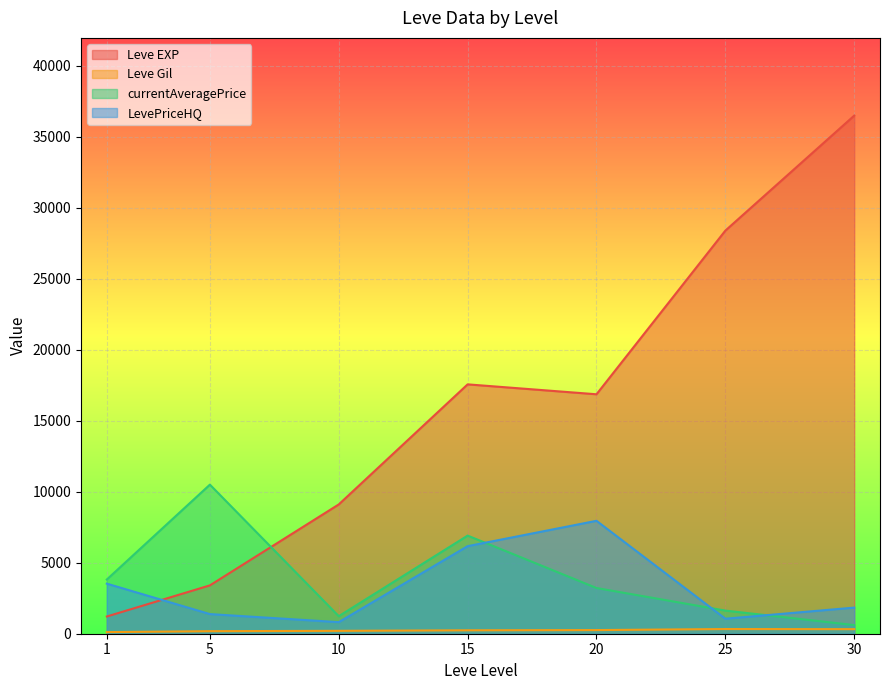

Where do Leve EXP and LevePriceHQ first cross each other?

1 and 5